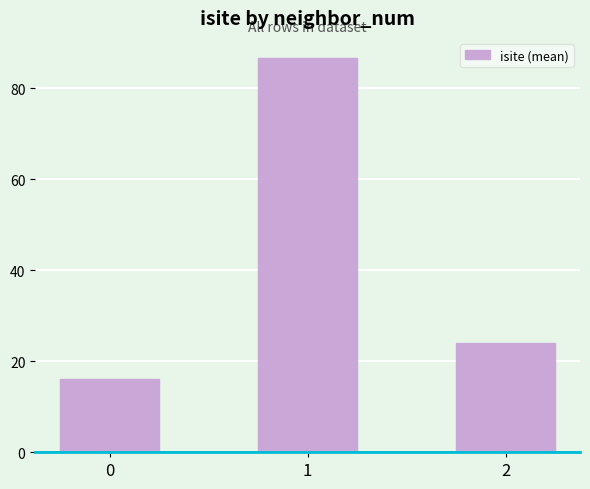

Which has a higher value, 0 or 2?

2